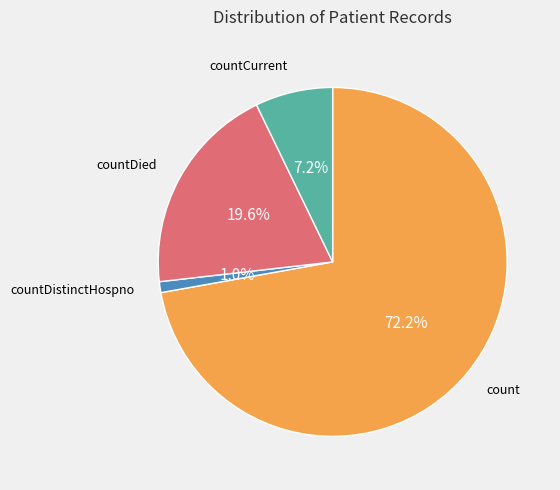

Is it true that count is 59% of the pie?

False